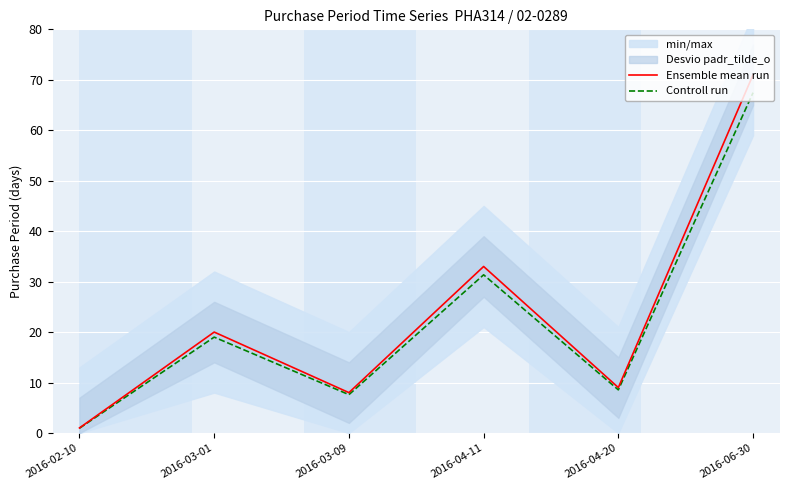

What is the difference between the highest and lowest values at 2016-06-30?

3.5